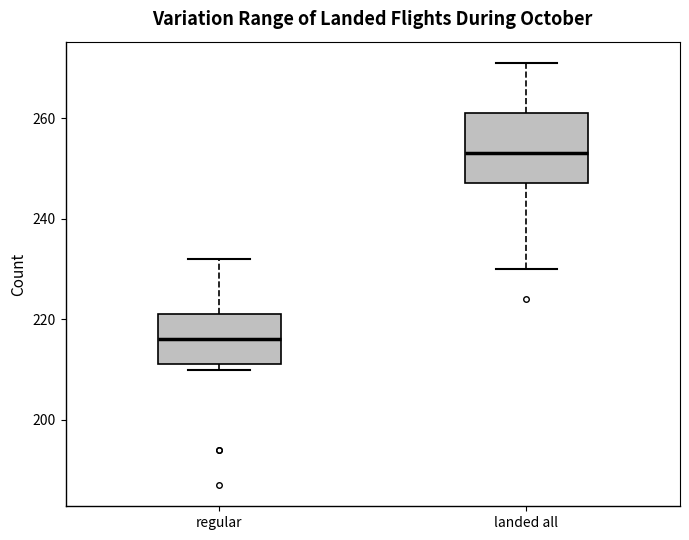

Which box is the tallest, from its lower edge to its upper edge?

landed all